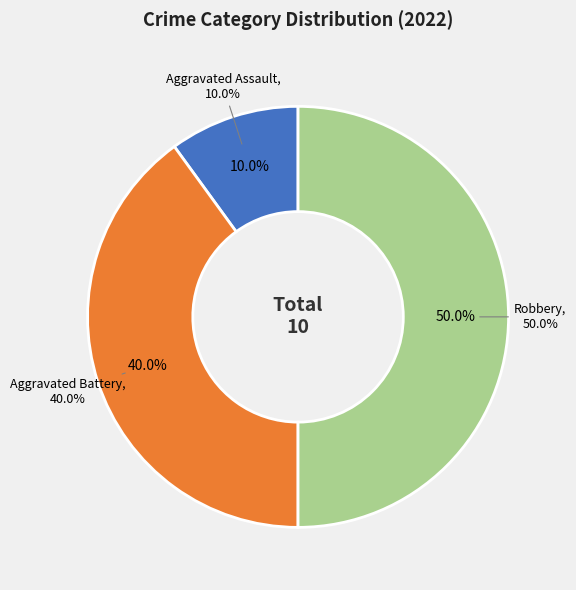

What is the change in value from Aggravated Battery to Robbery?

+1